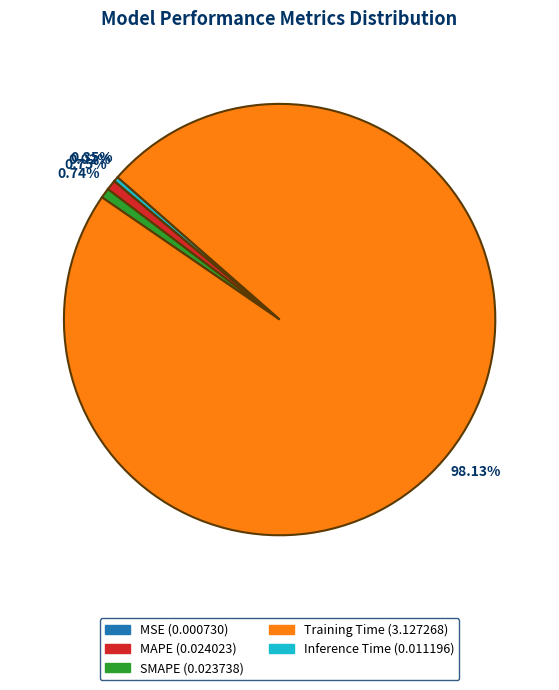

Does Training Time represent more than half of the total?

Yes